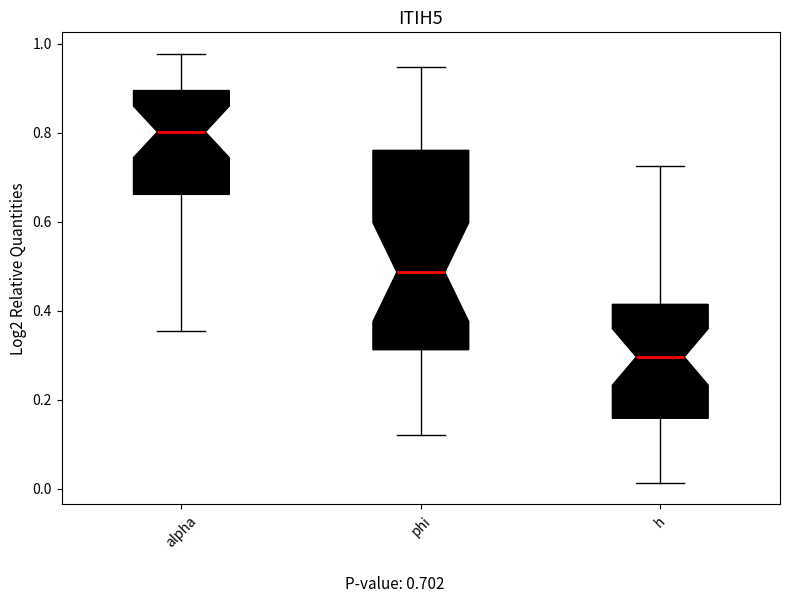

Reading left to right, read every box against the y-axis: the position of its median line, the range the box covers, and the ends of its whiskers. The values are not printed on the chart, so give them approximately, as read against the axis.

alpha: median 0.80, box 0.66 to 0.90, whiskers 0.36 to 0.98
phi: median 0.48, box 0.32 to 0.76, whiskers 0.12 to 0.94
h: median 0.30, box 0.16 to 0.42, whiskers 0.02 to 0.72